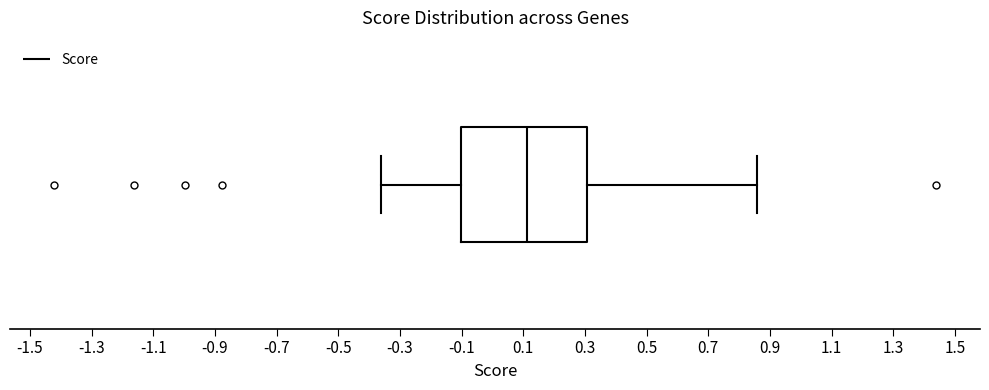

Read this box plot against the x-axis: the position of the median line, the range covered by the box, and the ends of both whiskers. The values are not printed on the chart, so give them approximately, as read against the axis.

median 0.12, box -0.10 to 0.30, whiskers -0.36 to 0.86